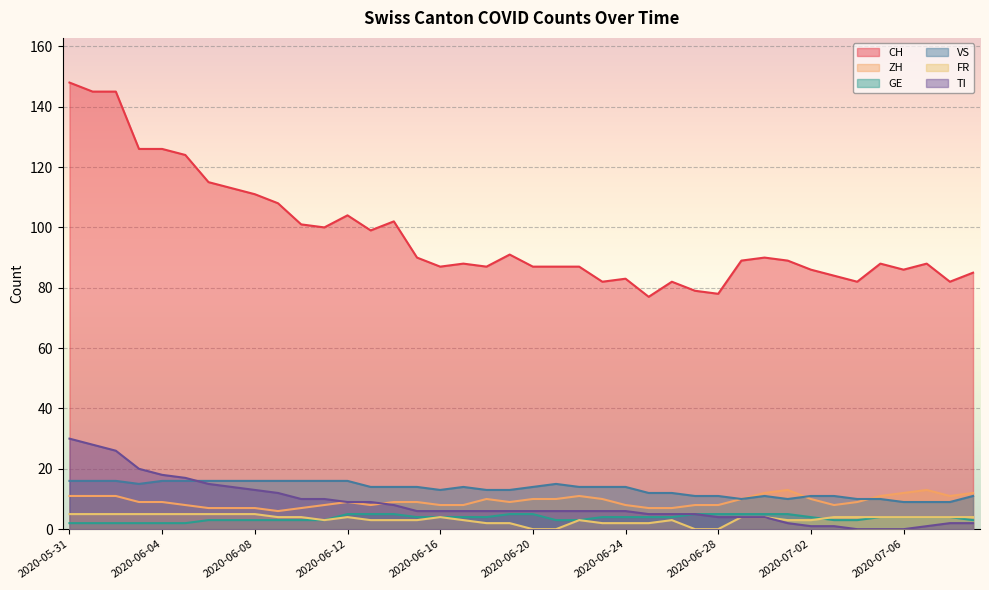

Which series has the largest range (max minus min)?

CH